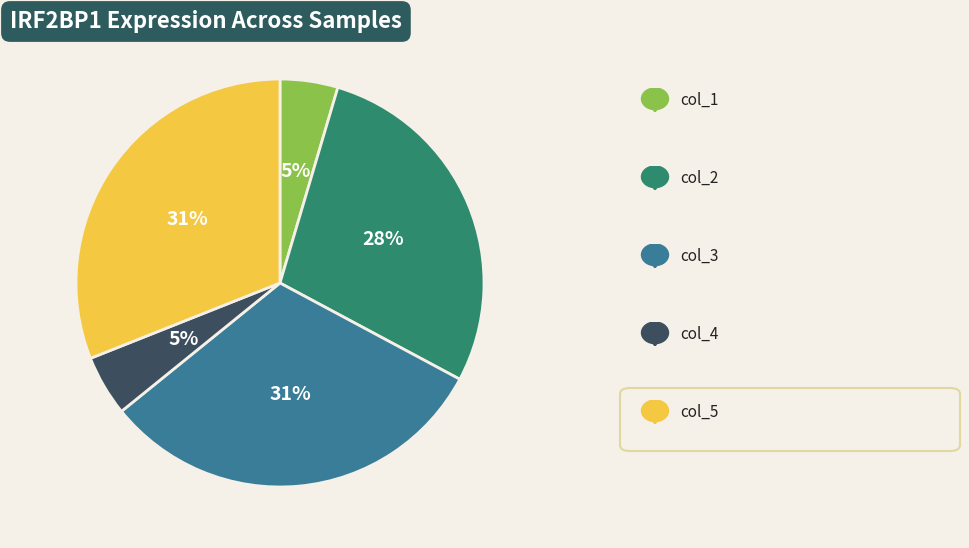

To the nearest percent, what is the average slice percentage?

20%